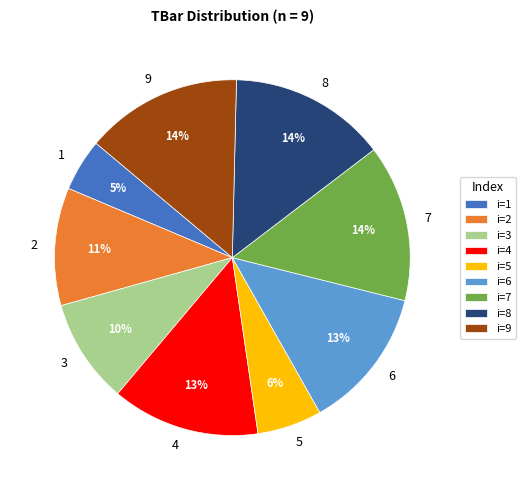

To the nearest percent, what percentage of the pie is 9?

14%